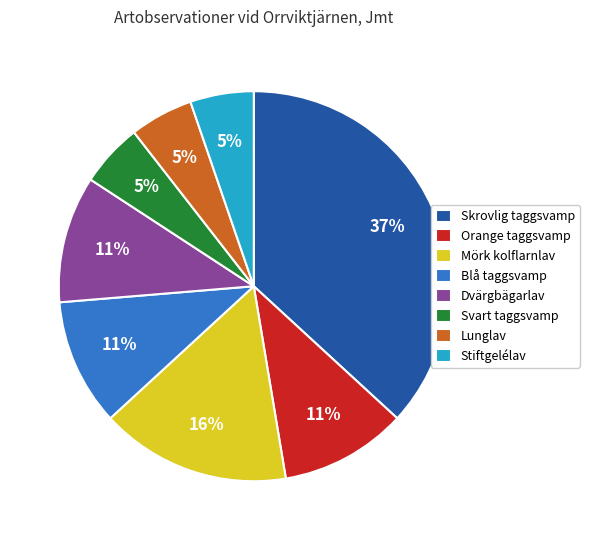

What percentage is the Lunglav slice, to the nearest percent?

5%